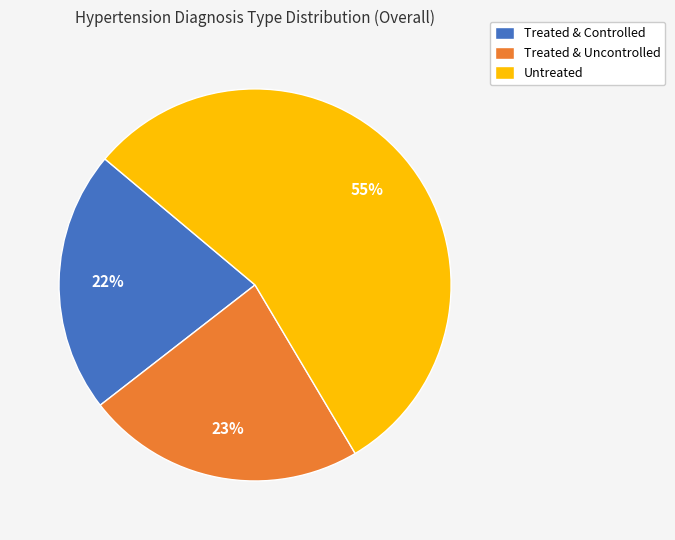

What is the ratio of the value at Treated & Uncontrolled to the value at Untreated?

0.4